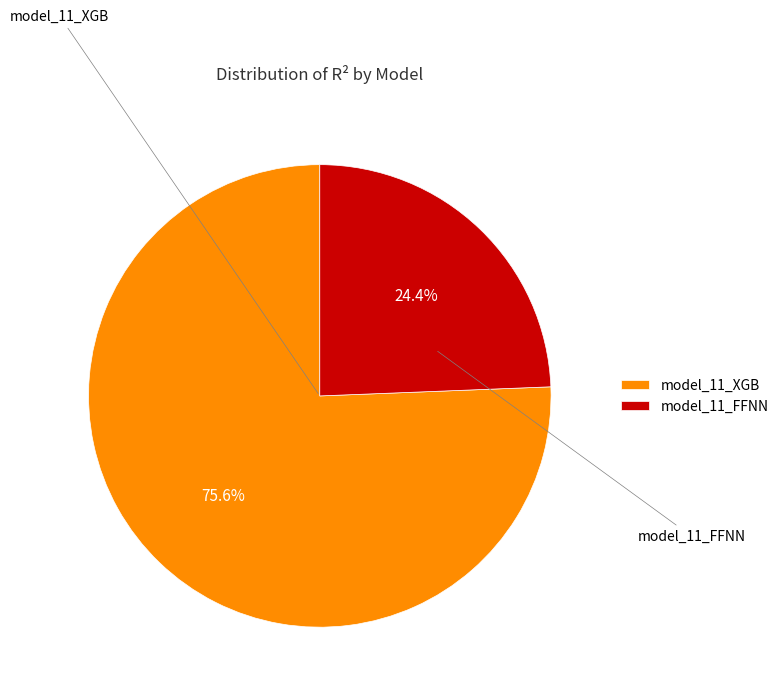

What is the majority slice?

model_11_XGB